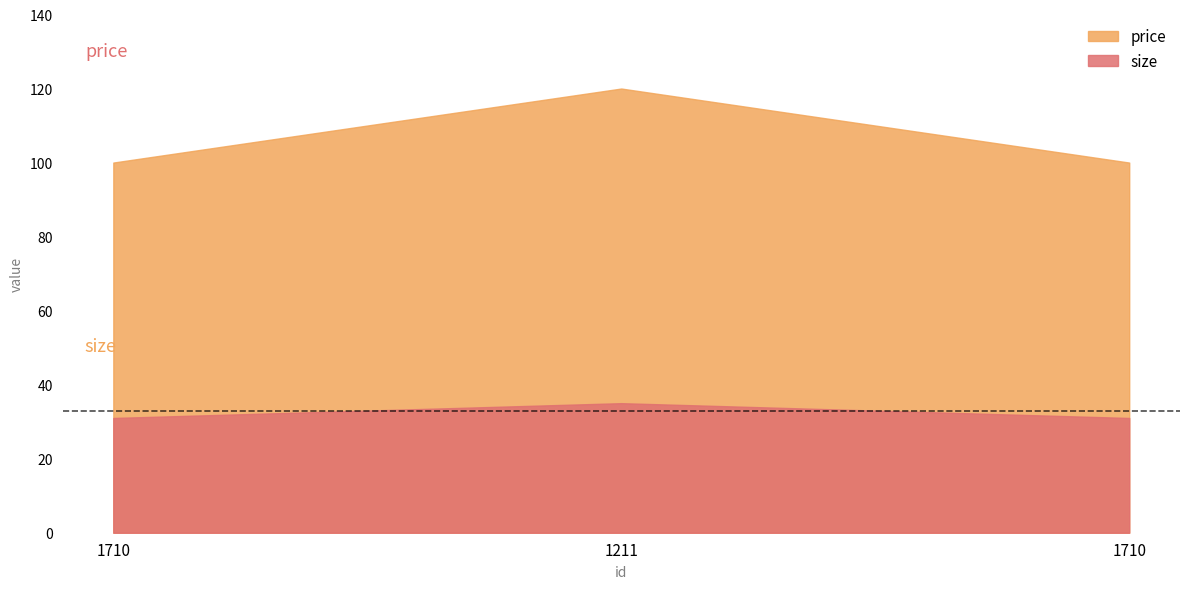

Reading left to right, list all the values displayed in this chart.

price: 100	120	100
size: 31	35	31